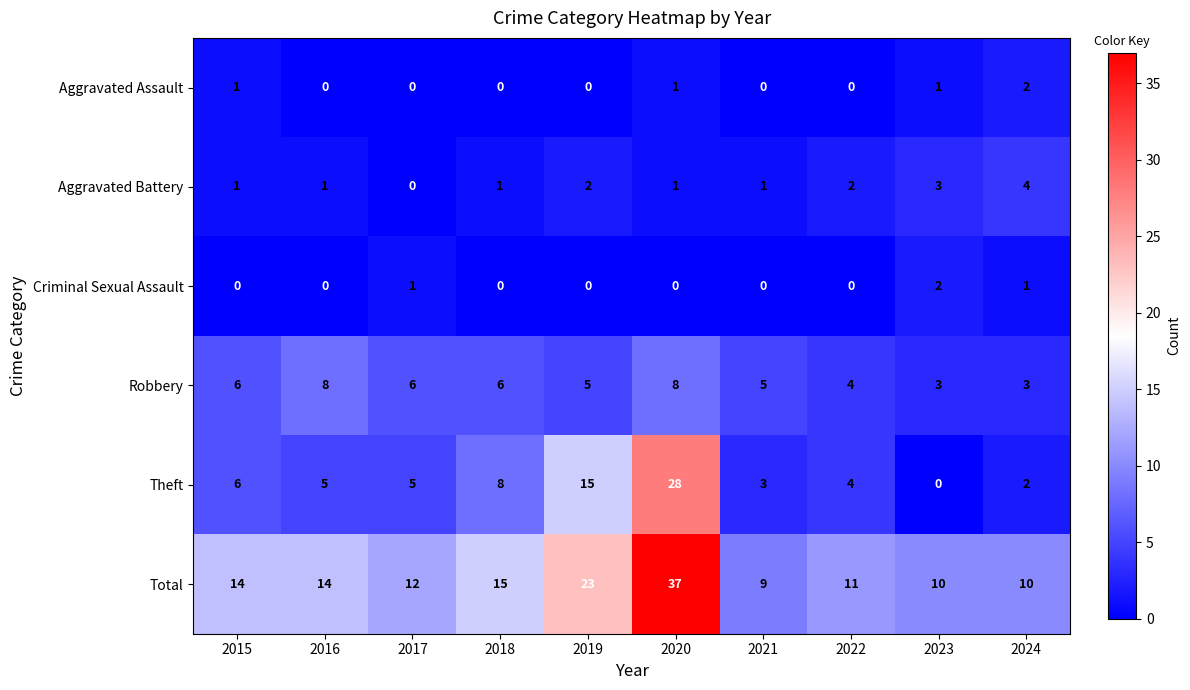

Which label corresponds to the largest value in the chart?

2020